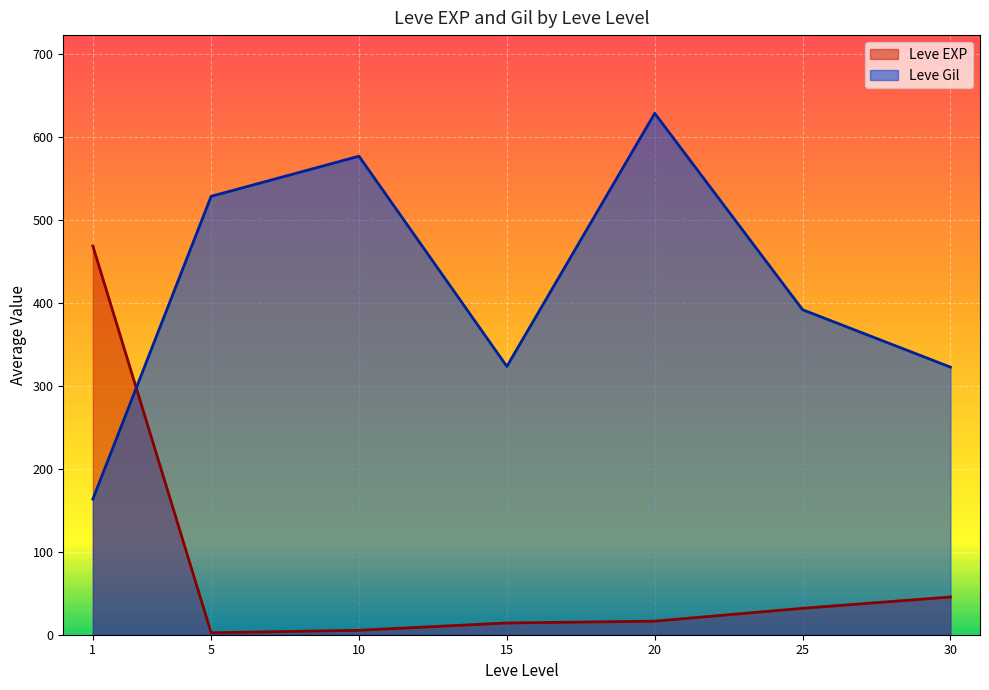

Which series has the largest total across all categories?

Leve Gil